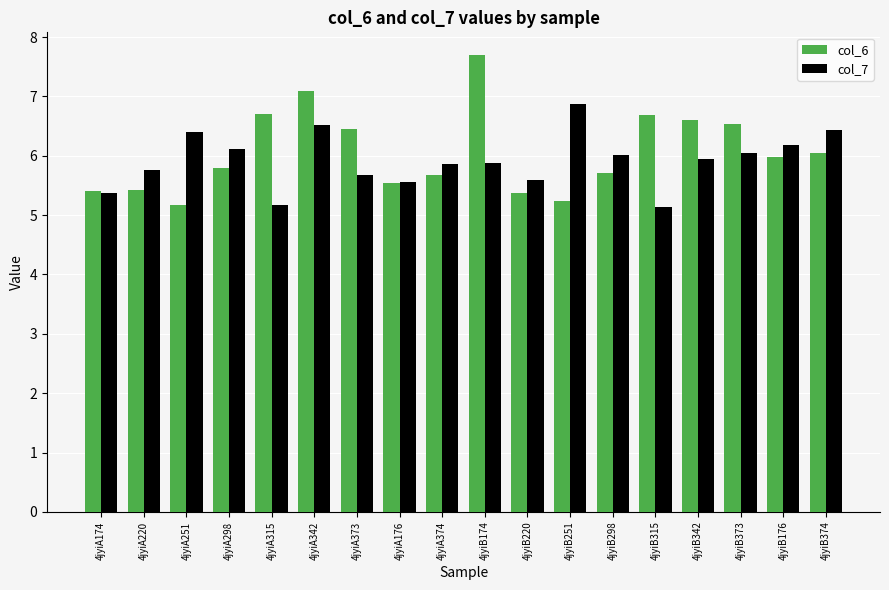

Rank the series by their average value, from highest to lowest.

col_6, col_7